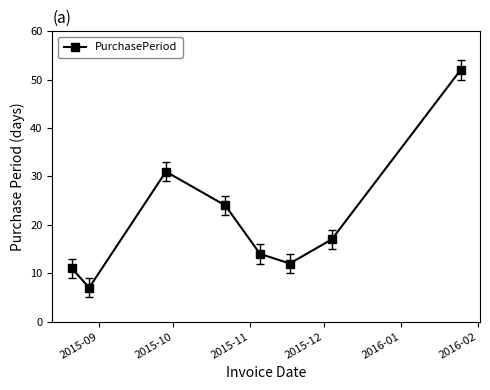

What is the sum of all values?

168